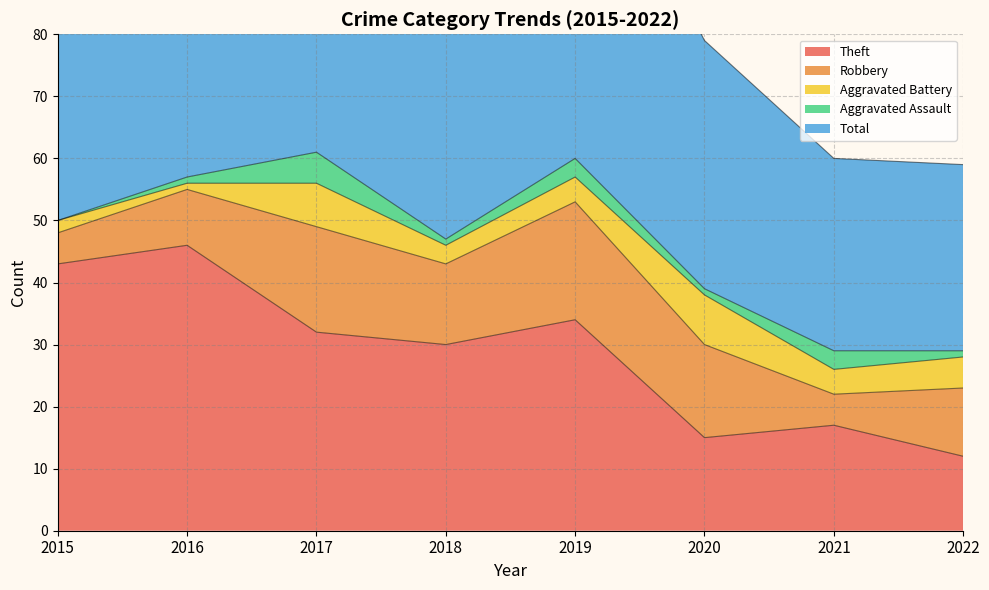

At which category does Total reach its first local valley?

2018